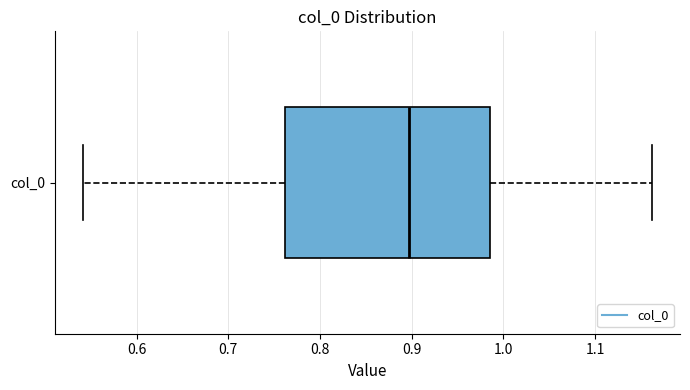

Where is the right edge of the box for col_0 on the x-axis? The values are not printed on the chart, so give them approximately, as read against the axis.

0.99